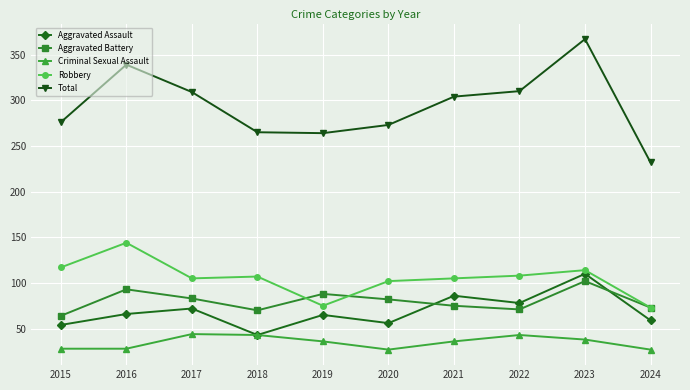

Does the chart have visible grid lines?

Yes